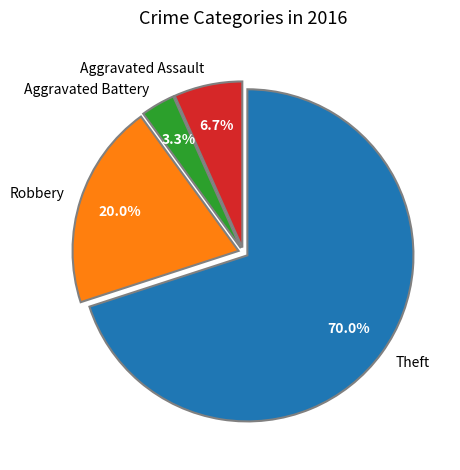

How many slices are in this pie chart?

4